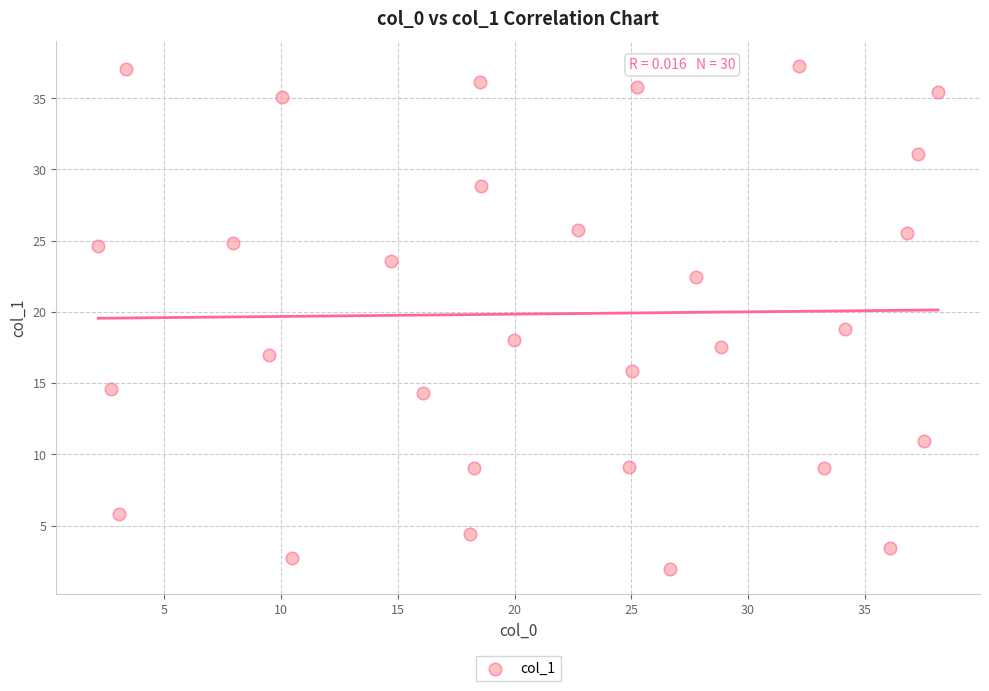

What is the range of Y values (max minus min)?

35.2